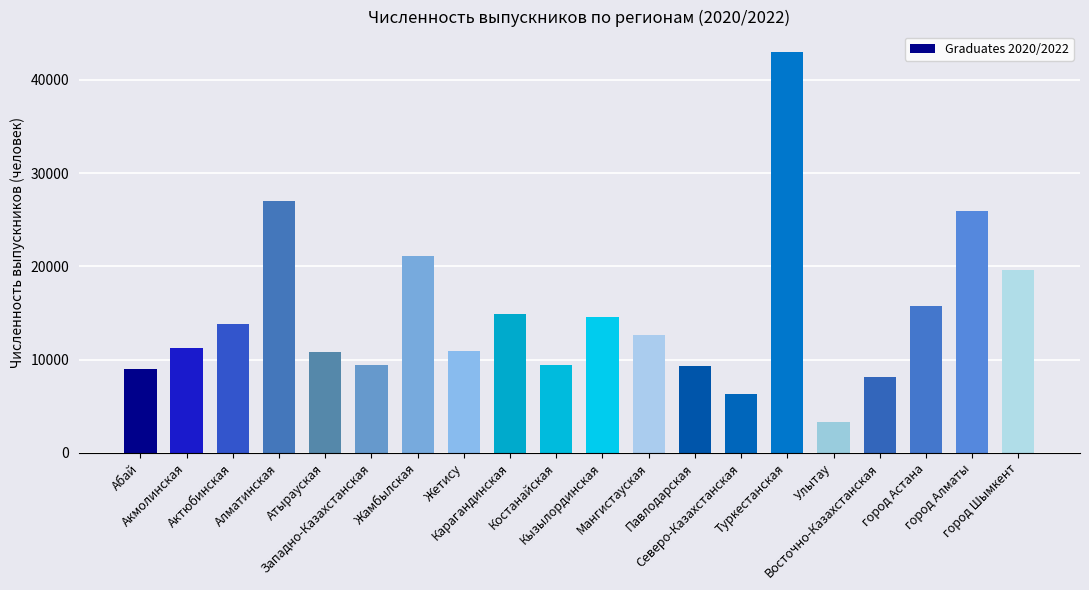

What is the ratio of the value at Алматинская to the value at город Шымкент?

1.4